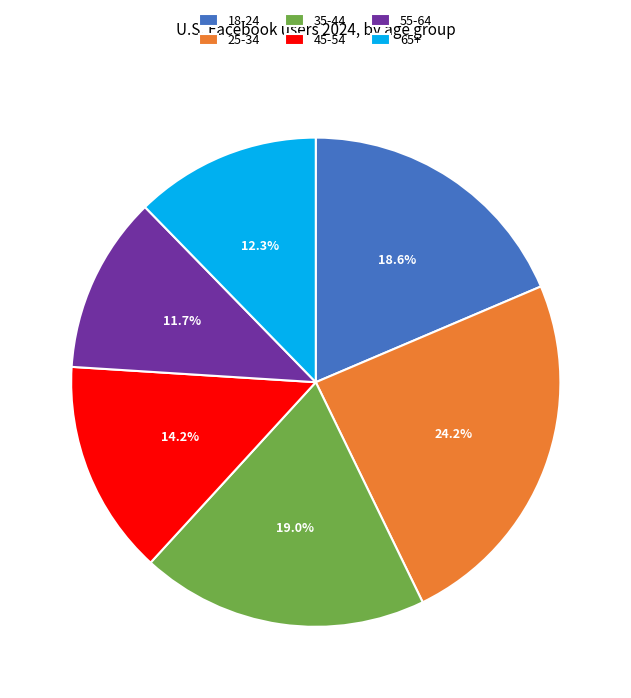

Which category has the biggest portion of the pie?

25-34